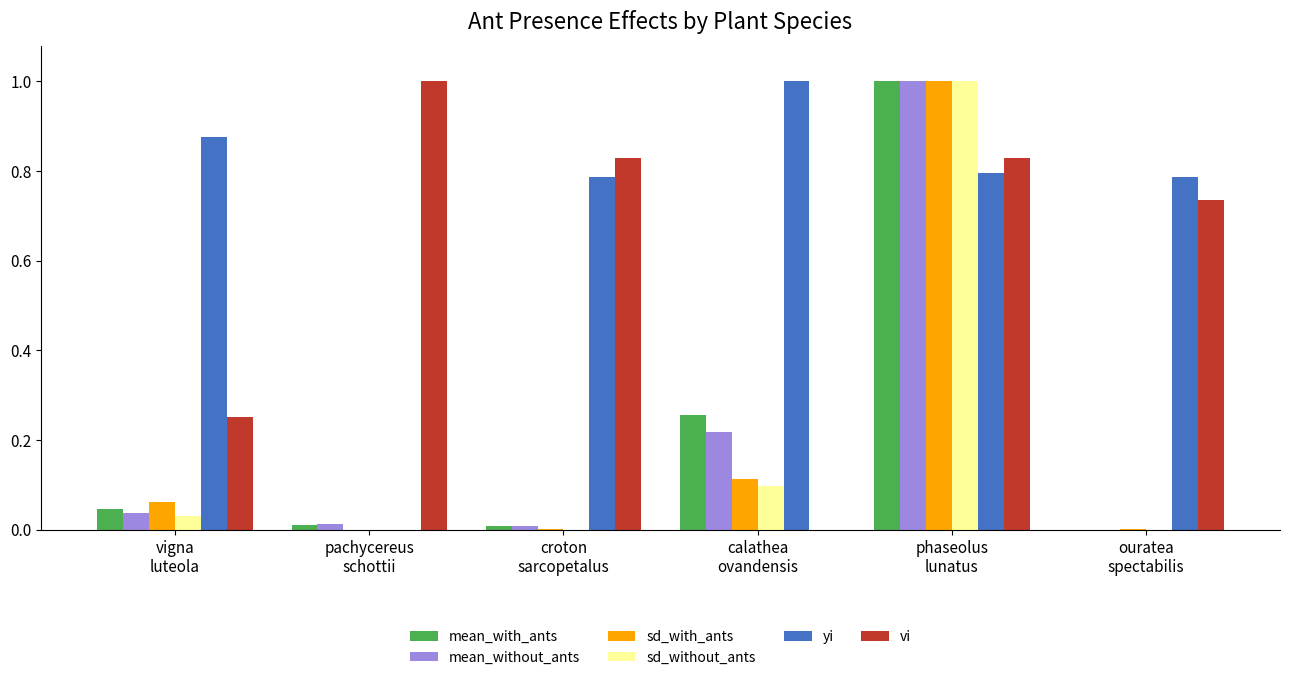

Which series has the largest total across all categories?

yi